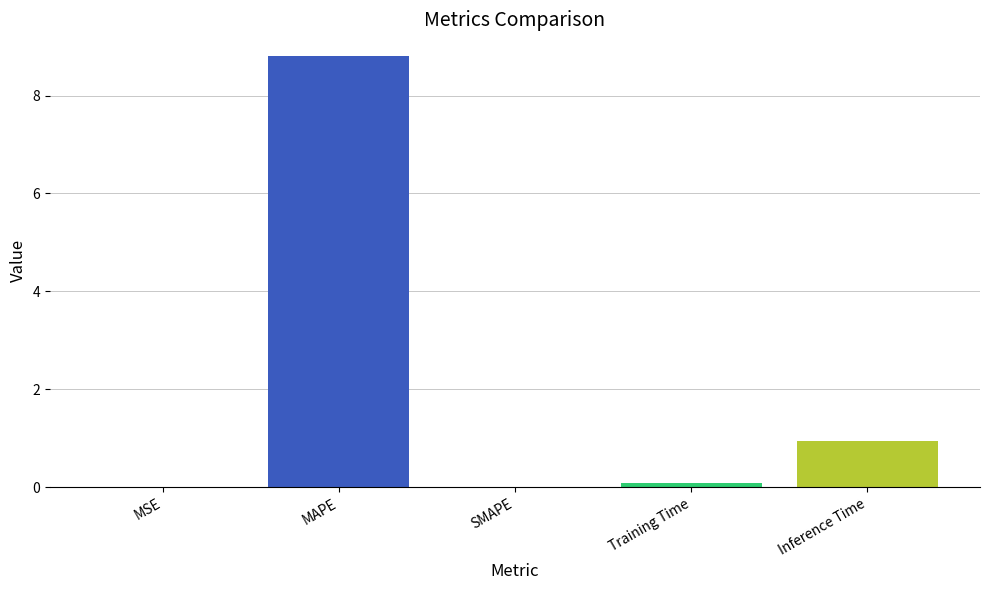

What position from the left is MSE?

1